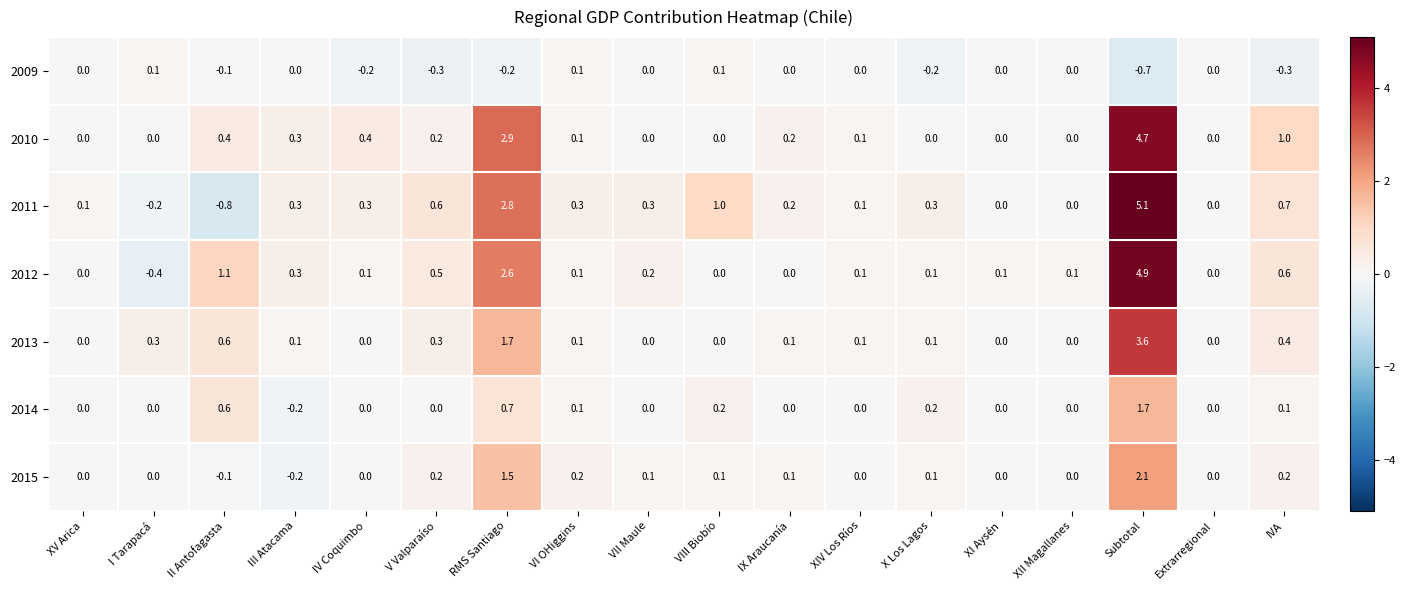

Count the number of data series in this chart.

7